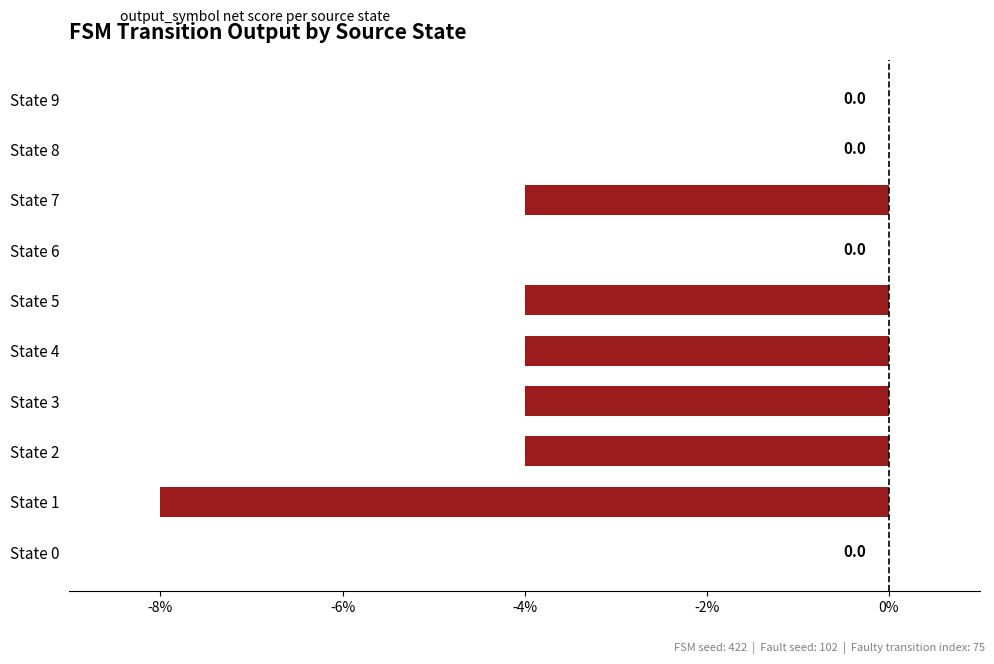

True or false: the data shows -1 at State 3.

False